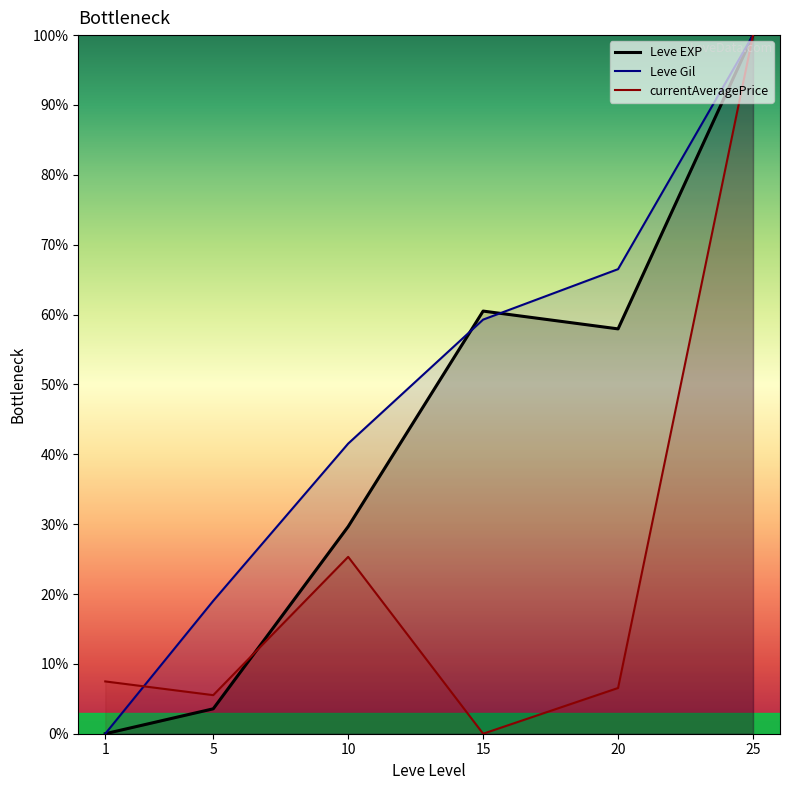

Which series has the largest range (max minus min)?

Leve EXP